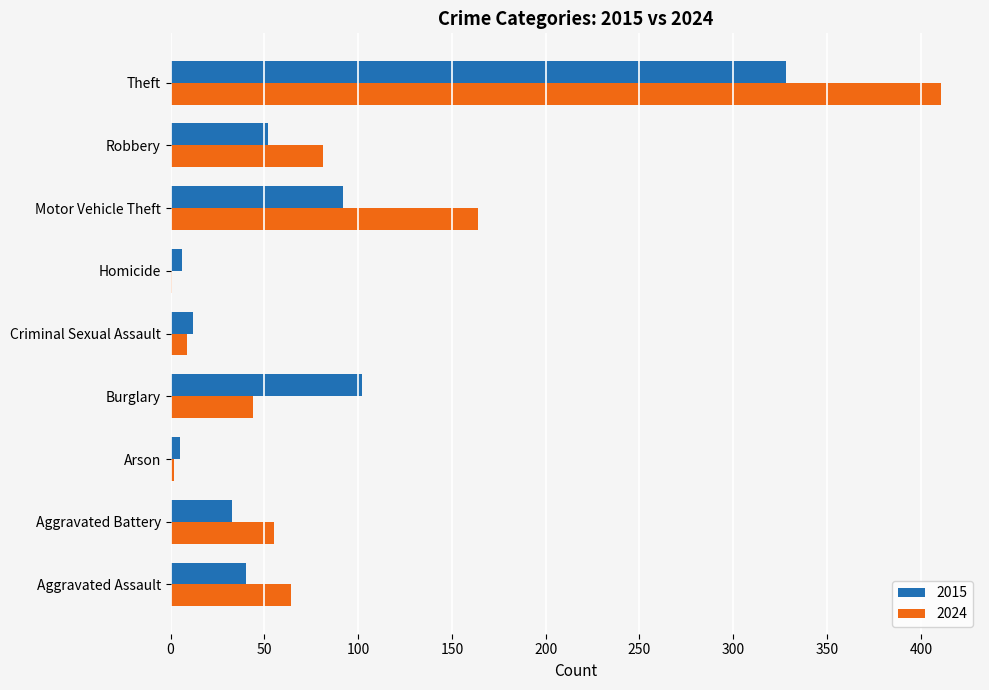

What is the maximum value for 2015?

328